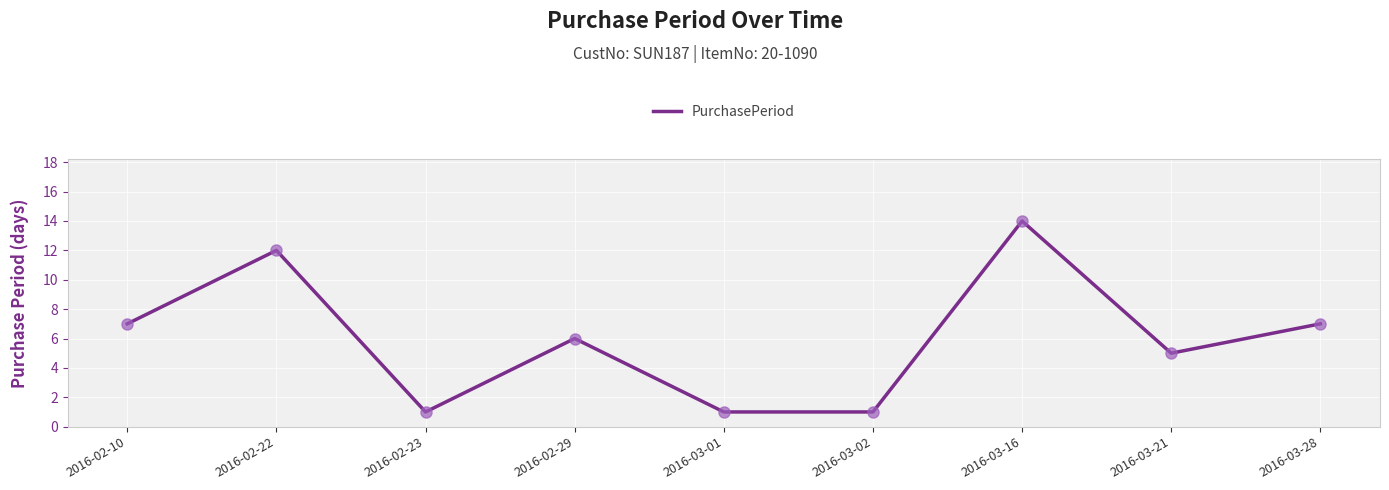

Reading right to left, what are all the values shown in this chart?

2016-03-28=7	2016-03-21=5	2016-03-16=14	2016-03-02=1	2016-03-01=1	2016-02-29=6	2016-02-23=1	2016-02-22=12	2016-02-10=7